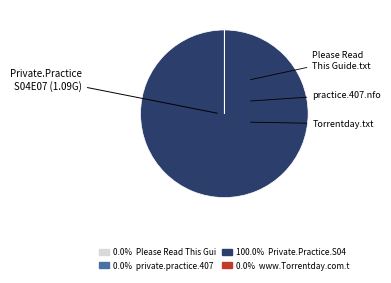

Does any single category account for the majority?

Yes